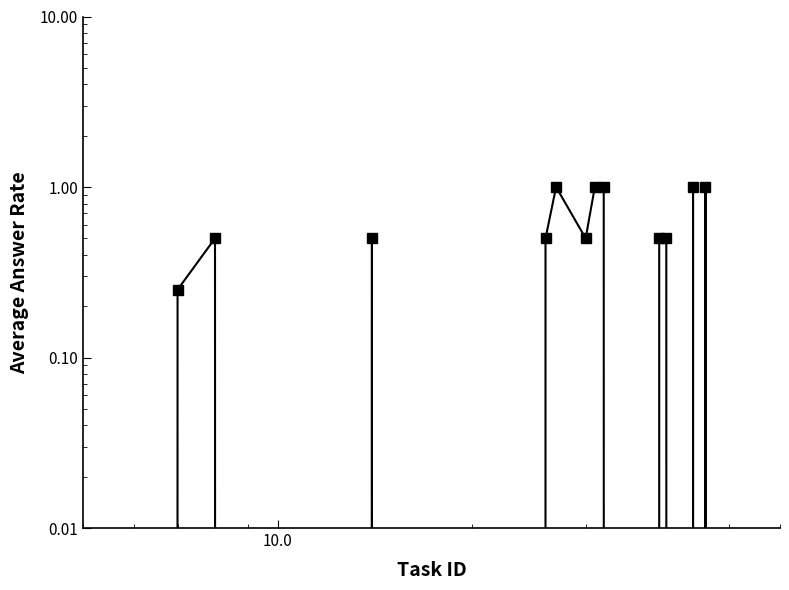

How many data points are above 0?

12